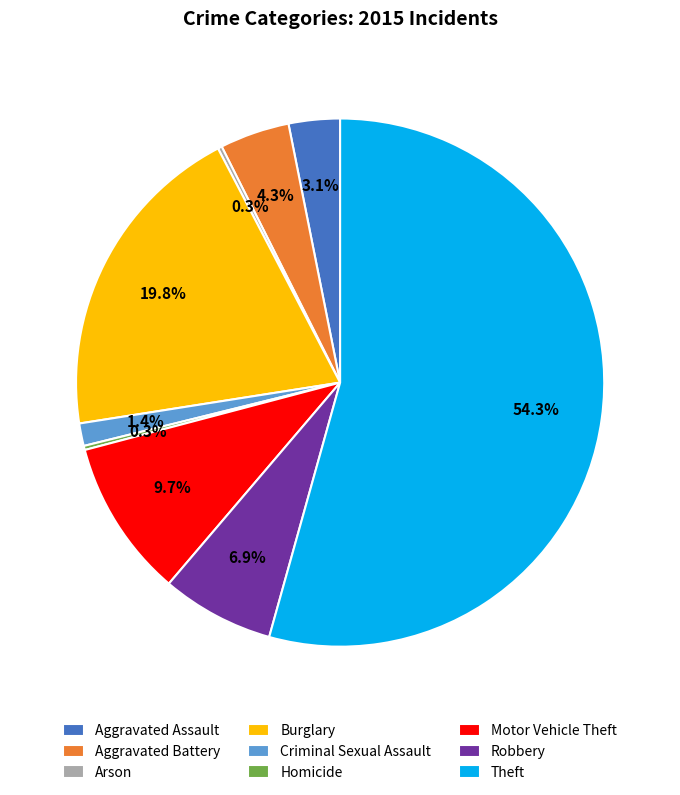

What is the majority slice?

Theft